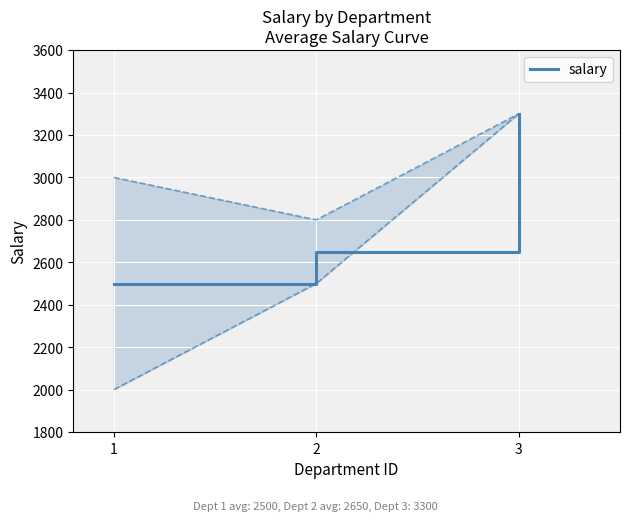

Which category has the lowest value across all series?

1